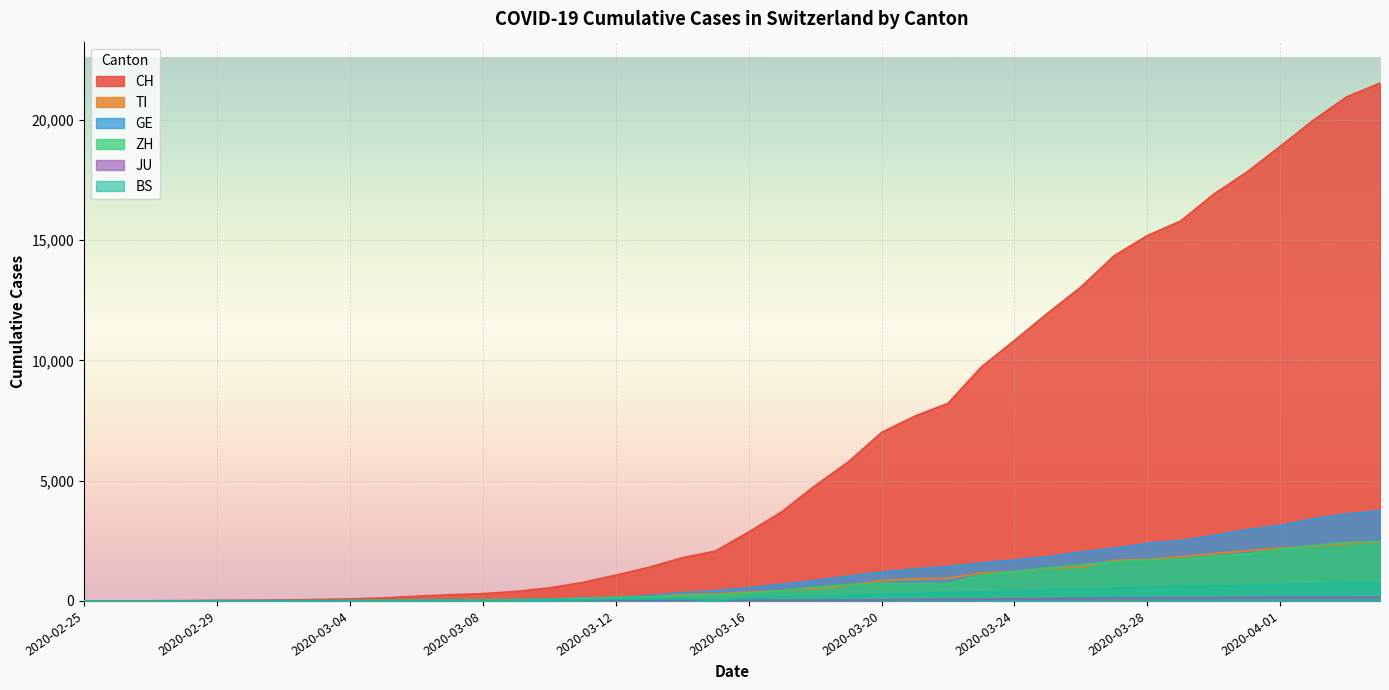

The value of CH at 2020-04-01 is 29599. True or false?

False